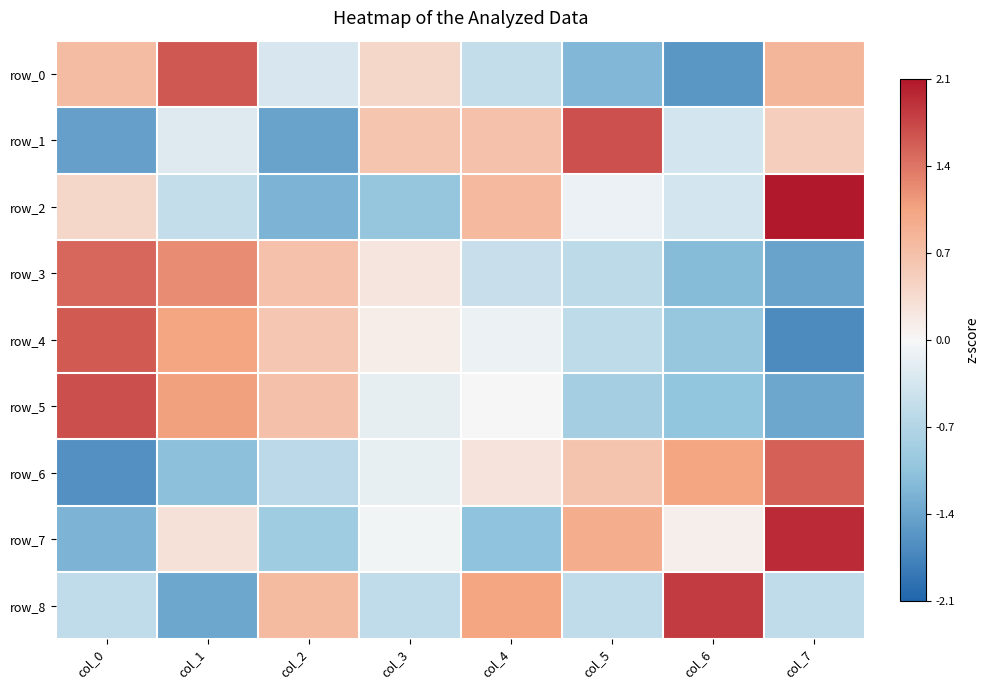

How many values in the row_0 series exceed 0?

4